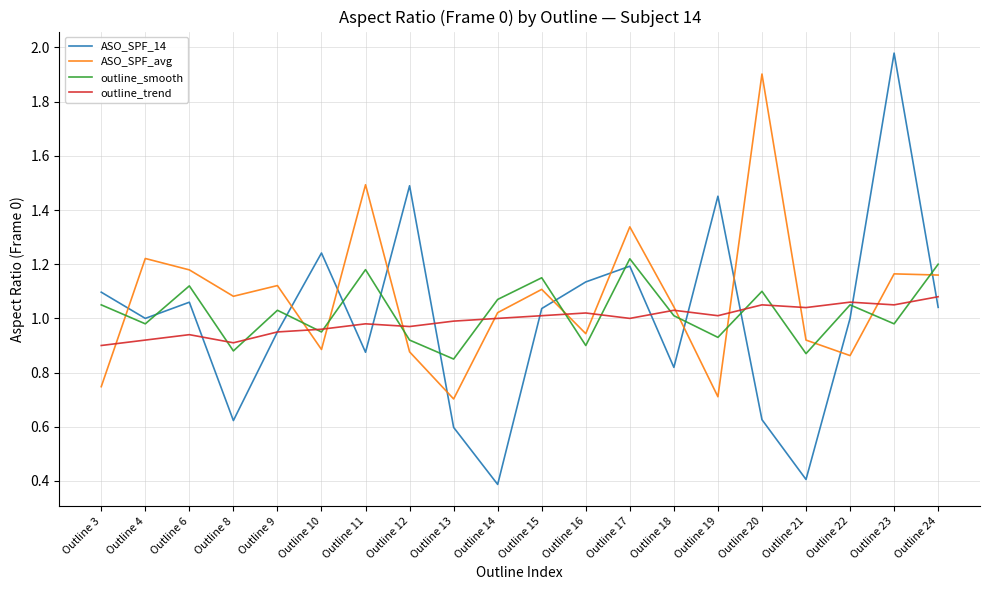

Where is the first local maximum for ASO_SPF_14?

Outline 6